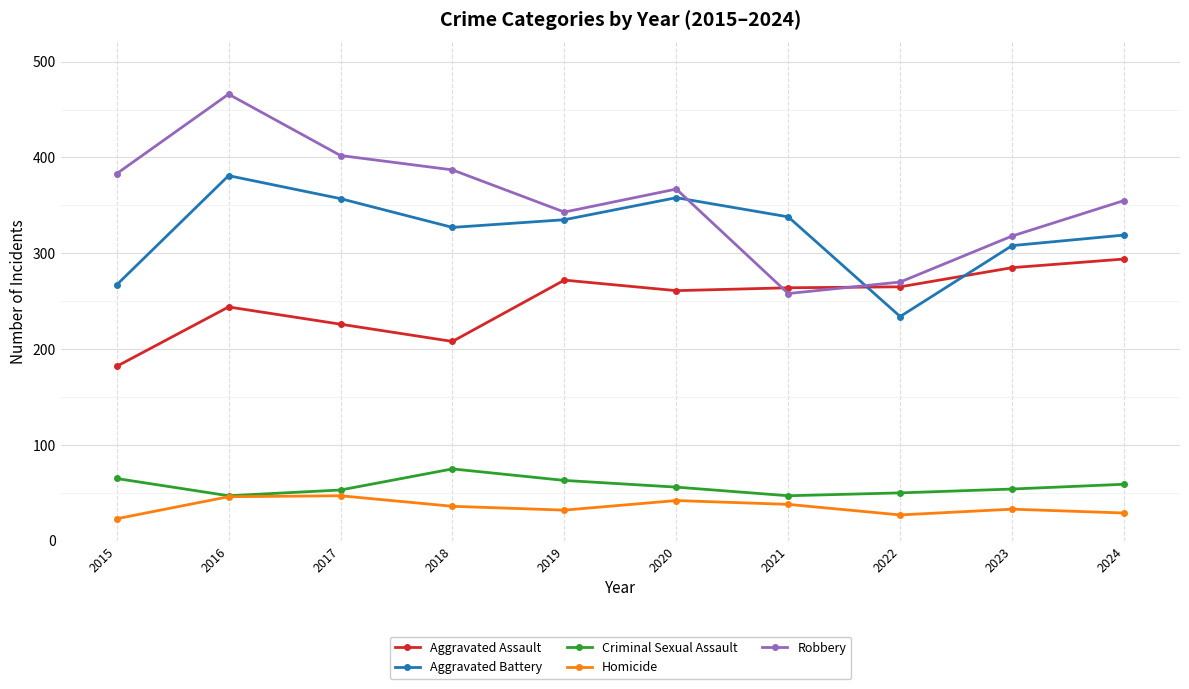

What is the sum of the Aggravated Battery values at 2020 and 2024?

677